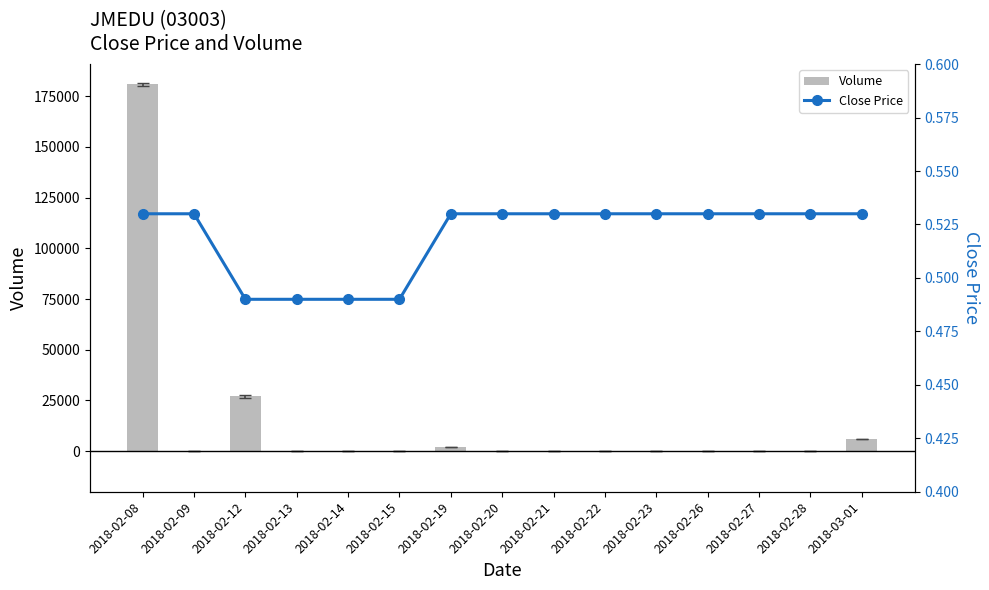

What is the sum of the Close Price values at 2018-02-15 and 2018-02-28?

1.0